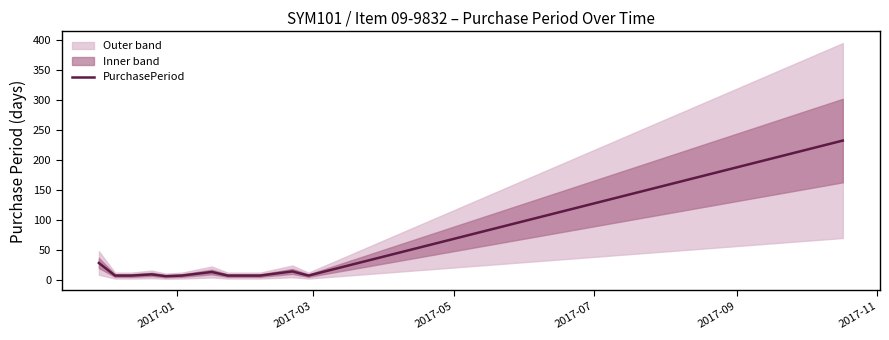

What is the average value?

27